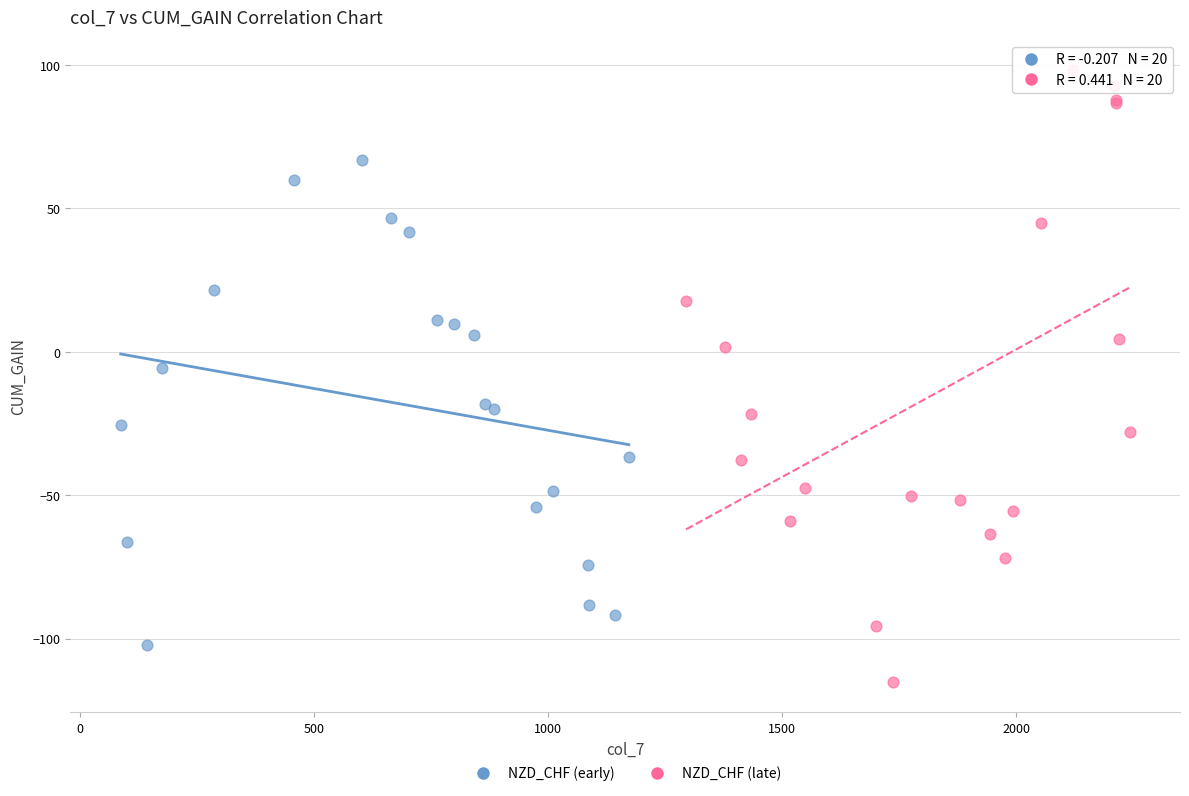

Which series reaches the minimum Y coordinate?

NZD_CHF (late)